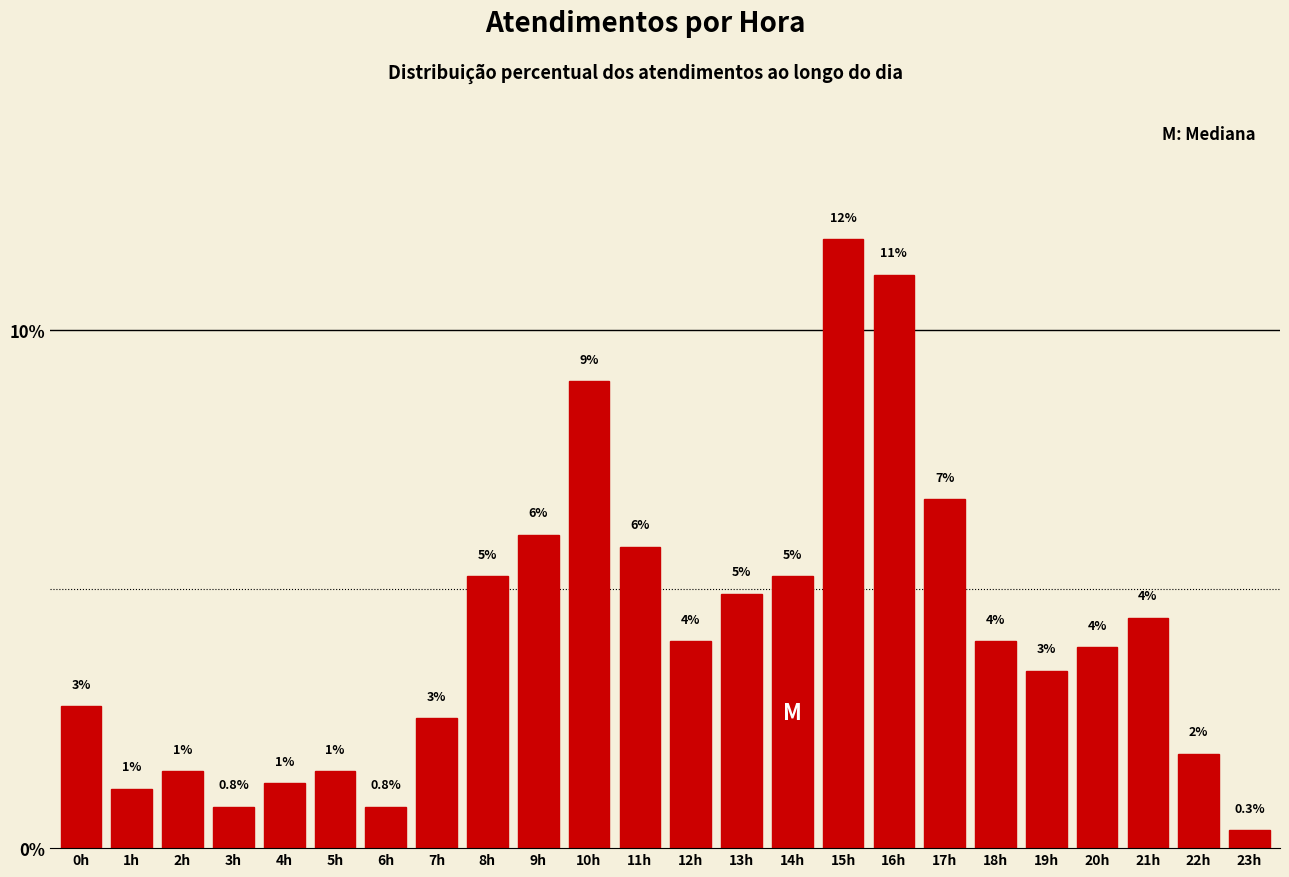

How many bars are there in total?

24